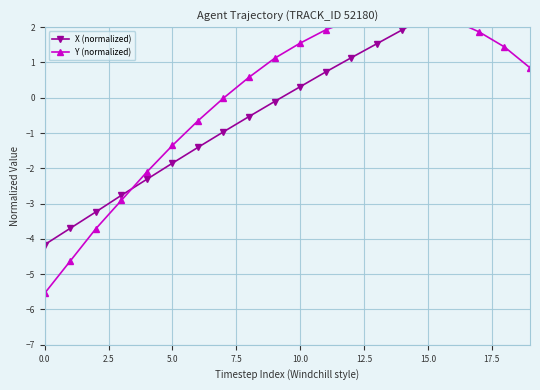

What is the label of the 16th point from the left?

15